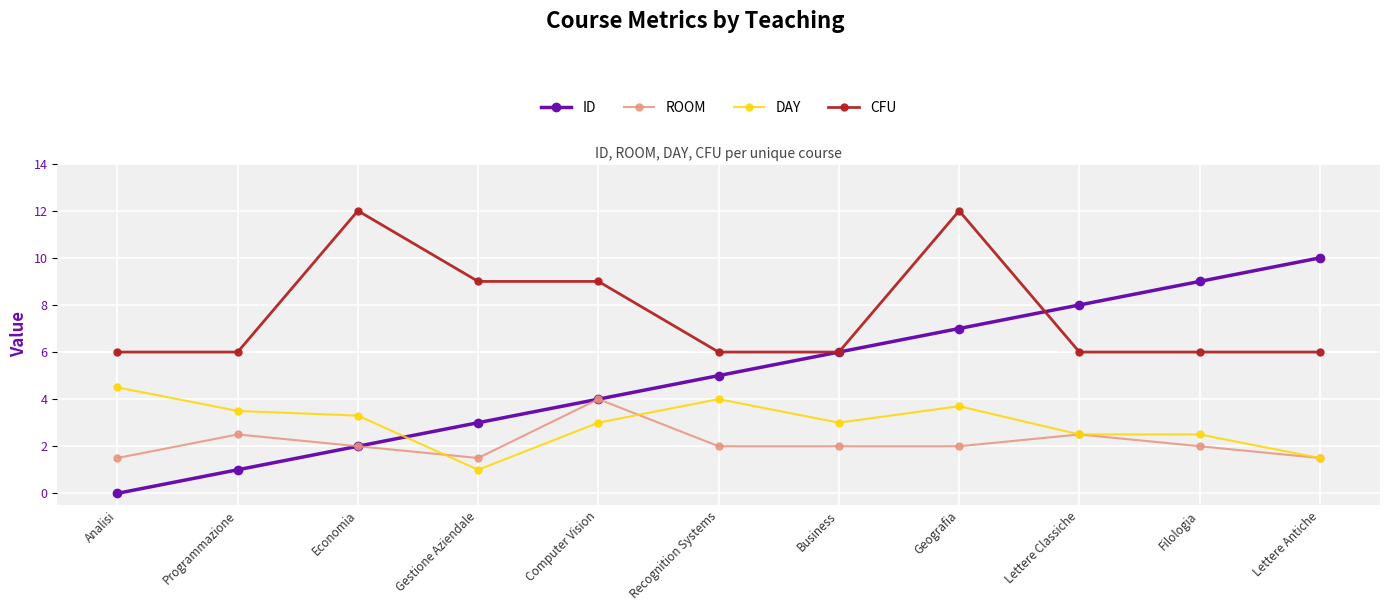

At which category is the sum across all series the highest?

Geografia